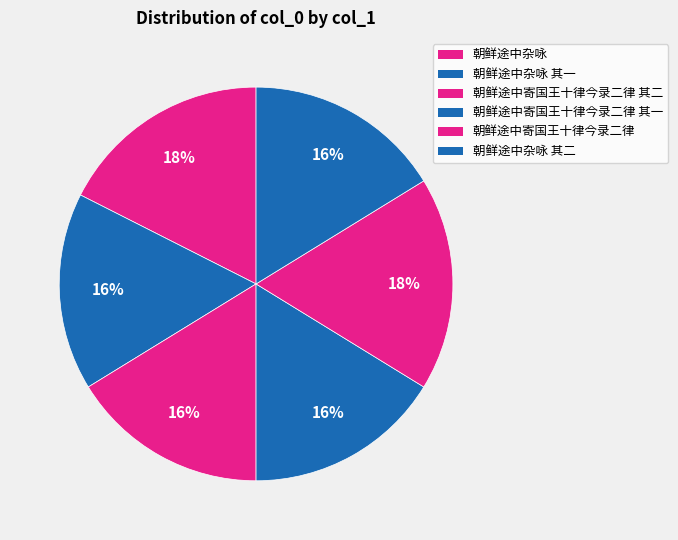

How many slices are in this pie chart?

6